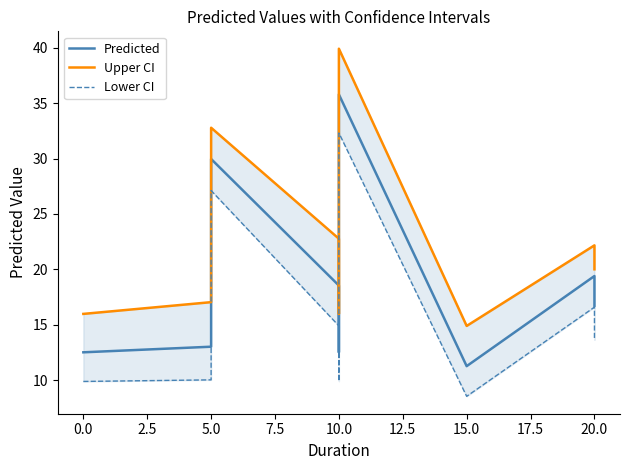

At 20.0, list the series in order from largest to smallest.

Upper CI, Predicted, Lower CI